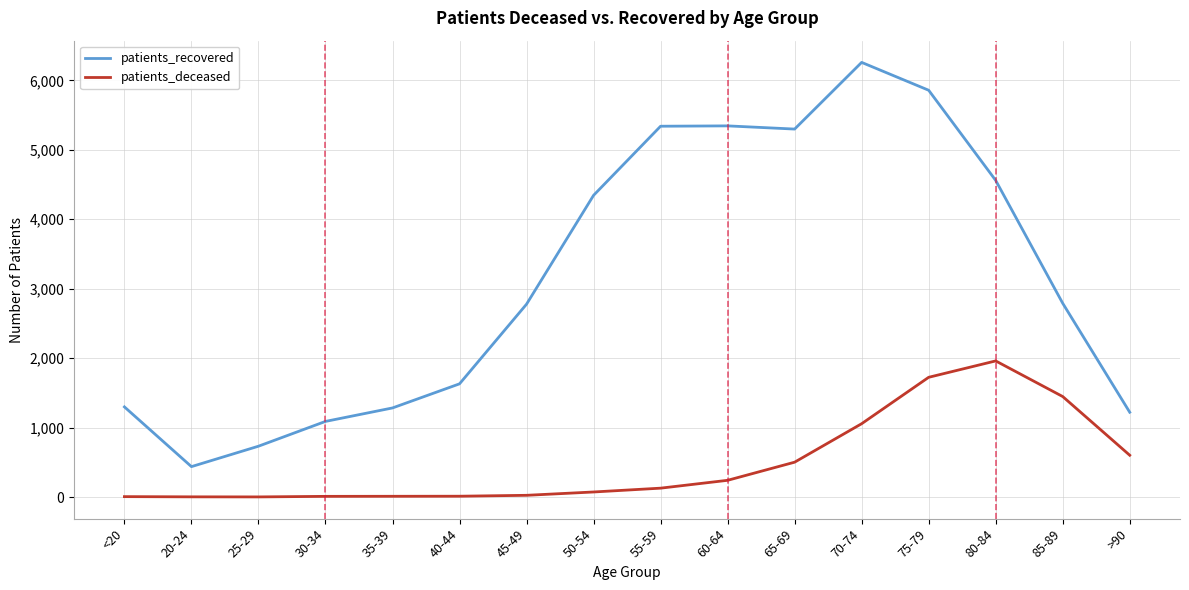

Which series has the largest range (max minus min)?

patients_recovered